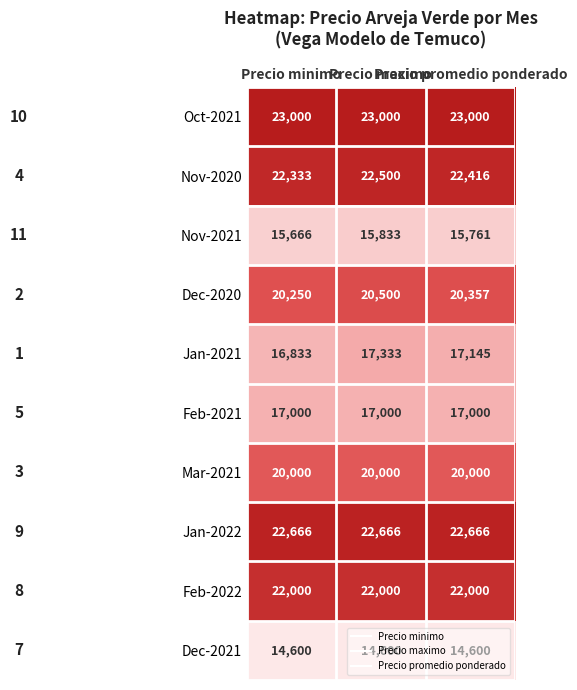

What is the difference between the maximum and second lowest values in the Nov-2021 series?

72